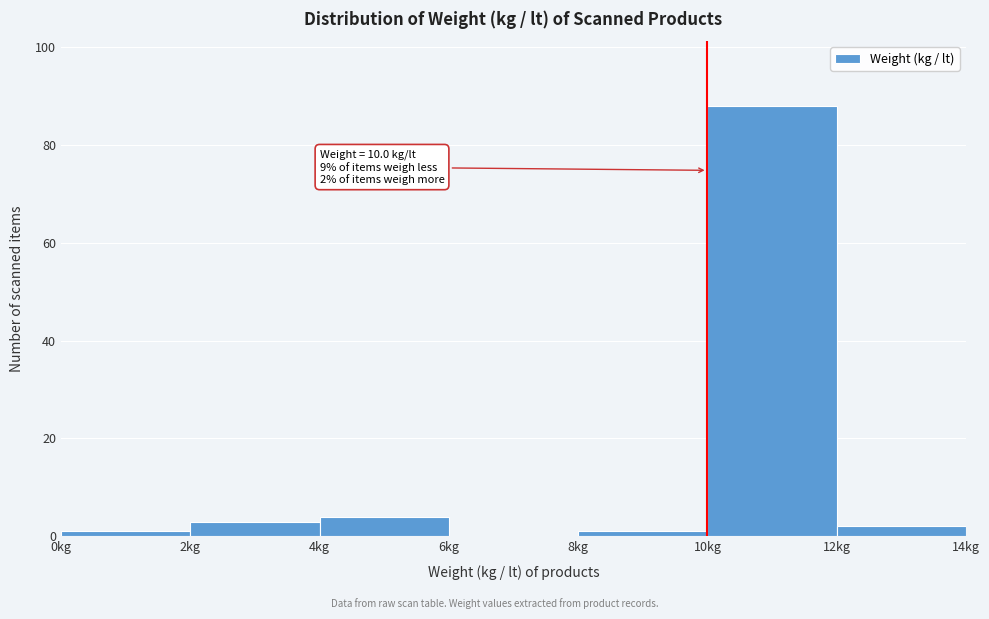

Over which range of the x-axis is the bar tallest?

10 to 12